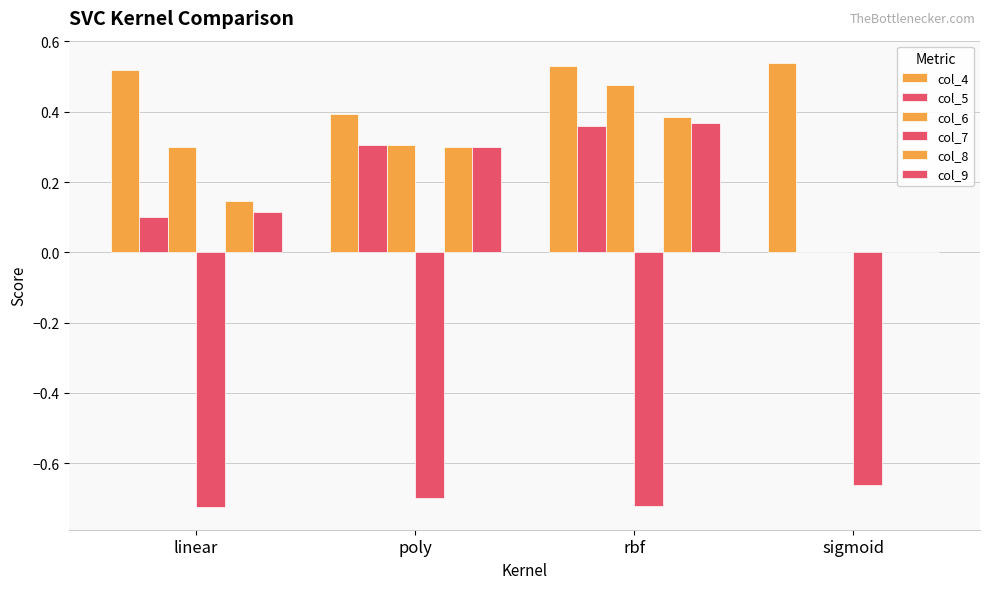

What is the value of the col_9 bar at the 1st from the left?

0.1